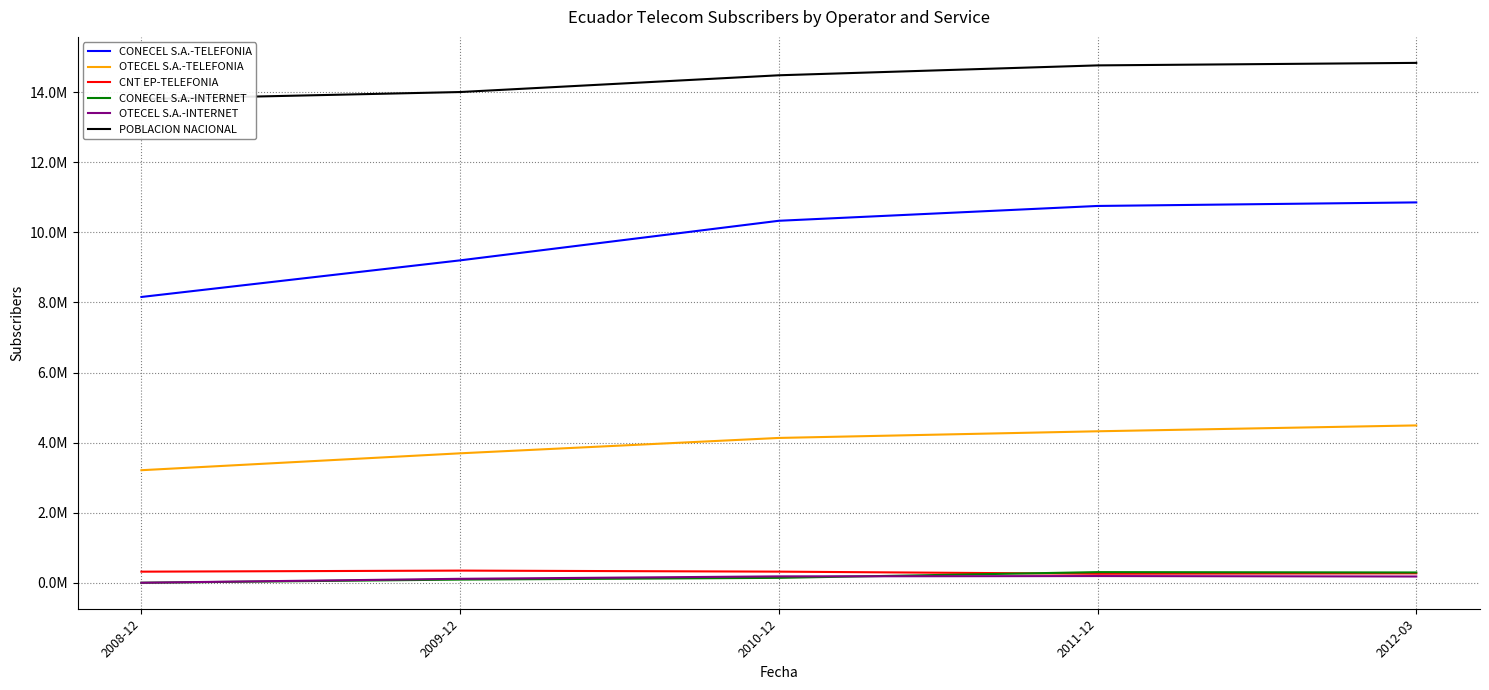

True or false: OTECEL S.A.-TELEFONIA has a value of 1527631 at 2010-12.

False